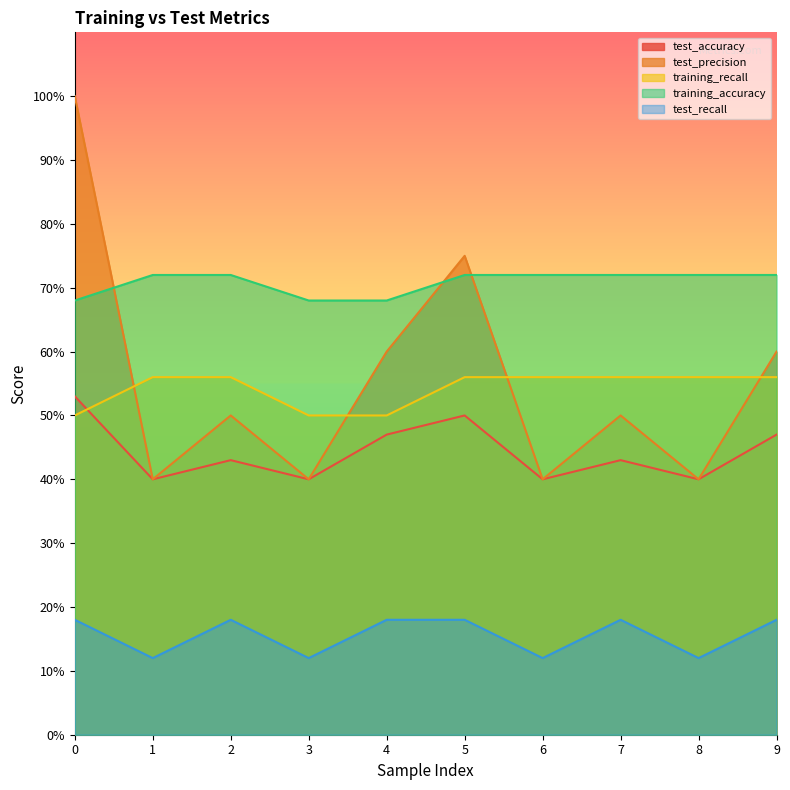

What are all the series names shown in the legend?

test_accuracy, test_precision, training_recall, training_accuracy, test_recall